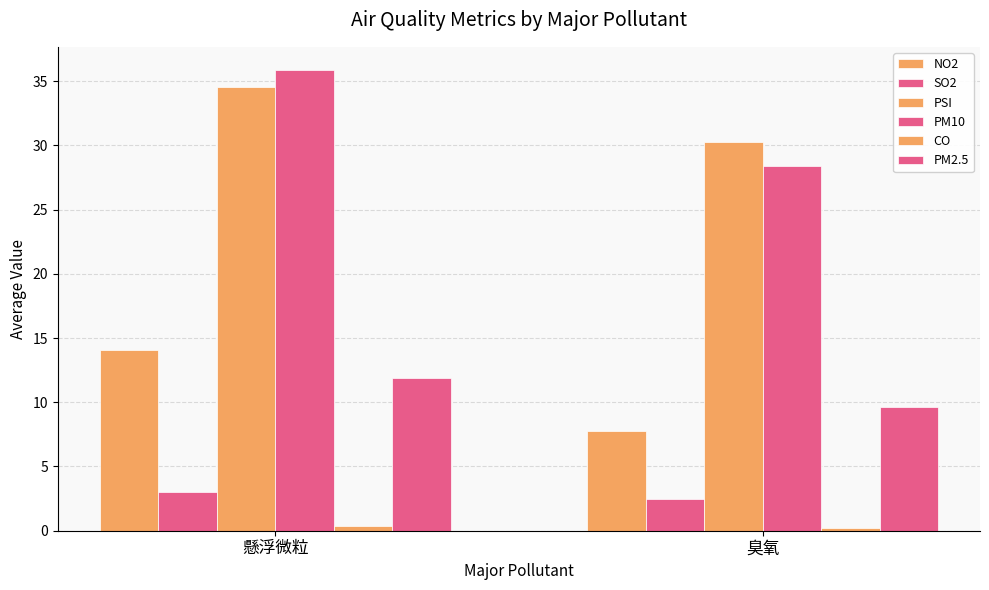

How many bars are there in each group?

6